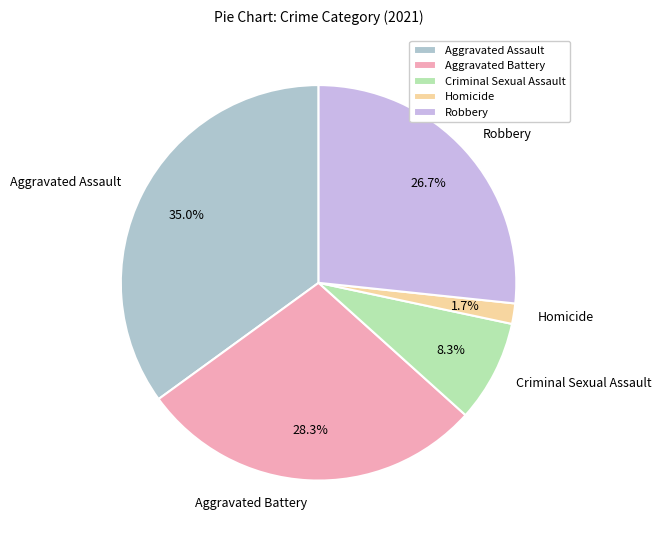

The Criminal Sexual Assault slice represents 8% of the pie. True or false?

True